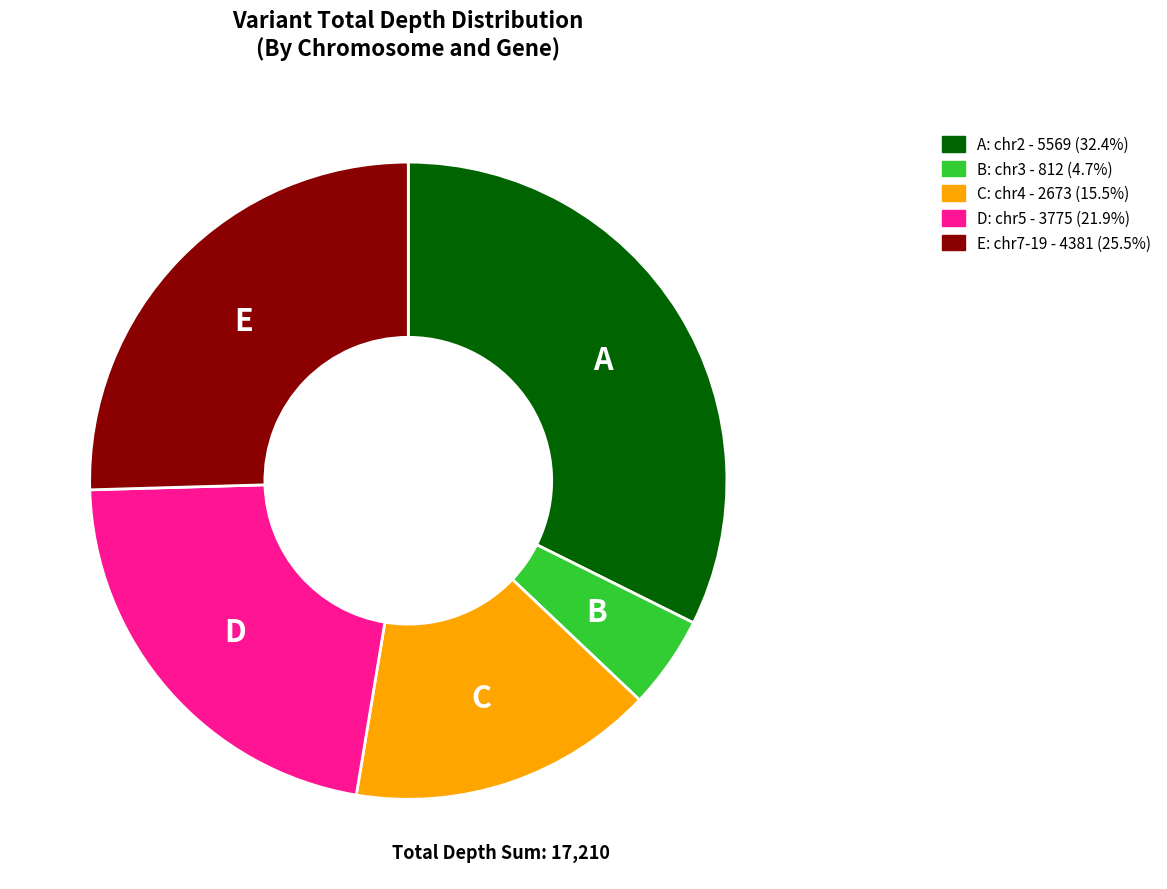

Does any single category account for the majority?

No